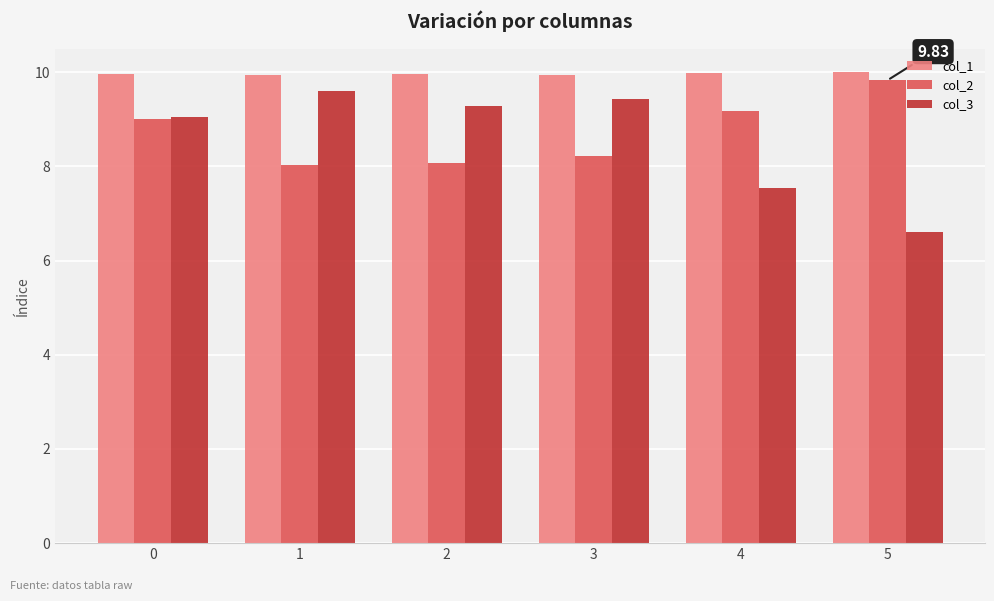

What is the maximum value shown in the chart?

10.0